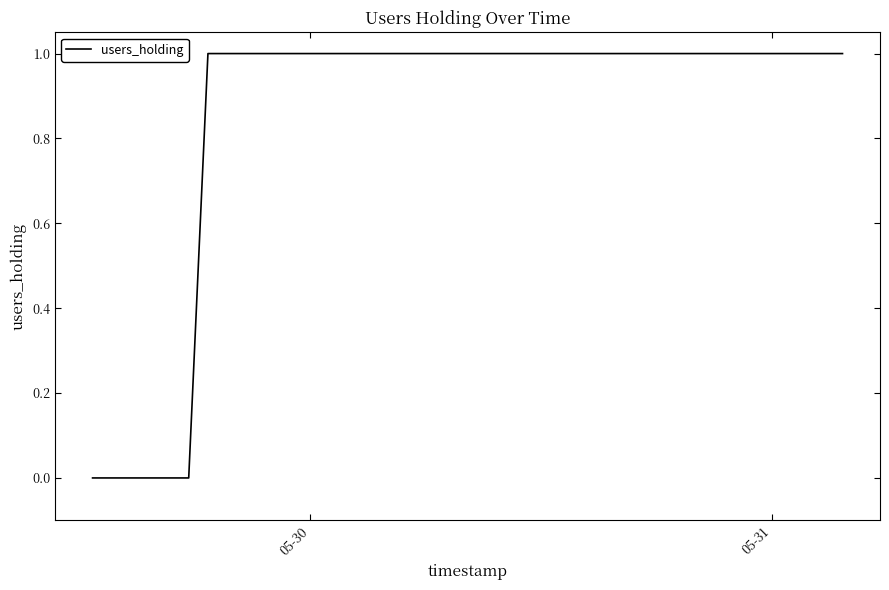

Does the chart display data point markers on the line(s)?

No